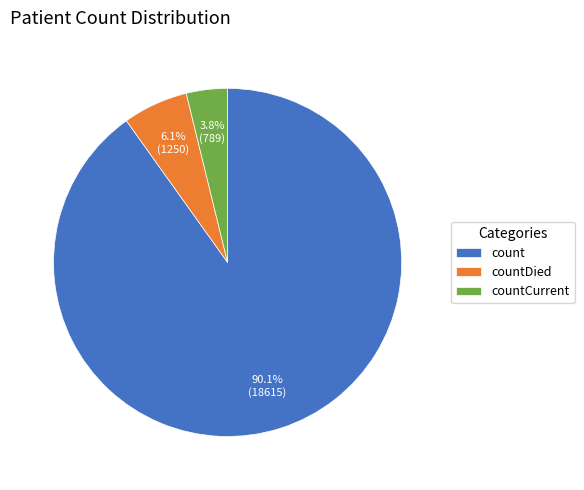

Is it true that countDied is 6% of the pie?

True